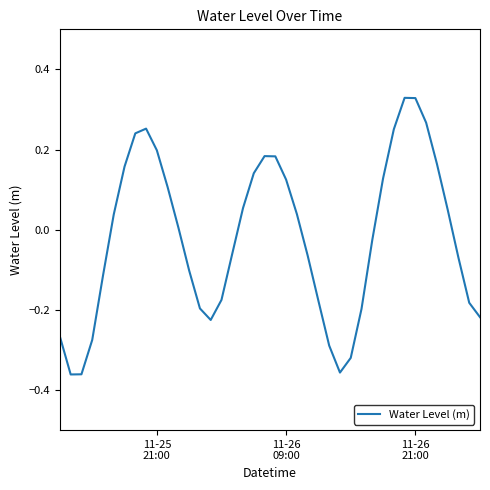

What is the difference between the maximum and minimum values?

0.7